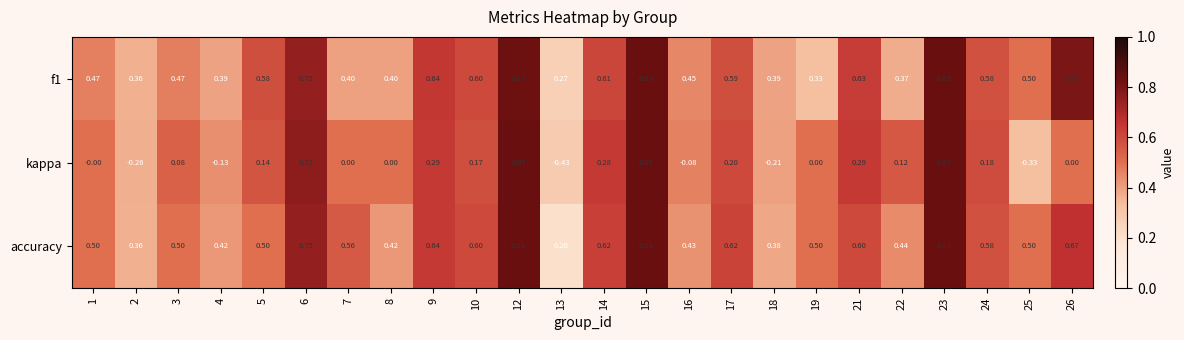

Which series changed the most between 4 and 17?

kappa